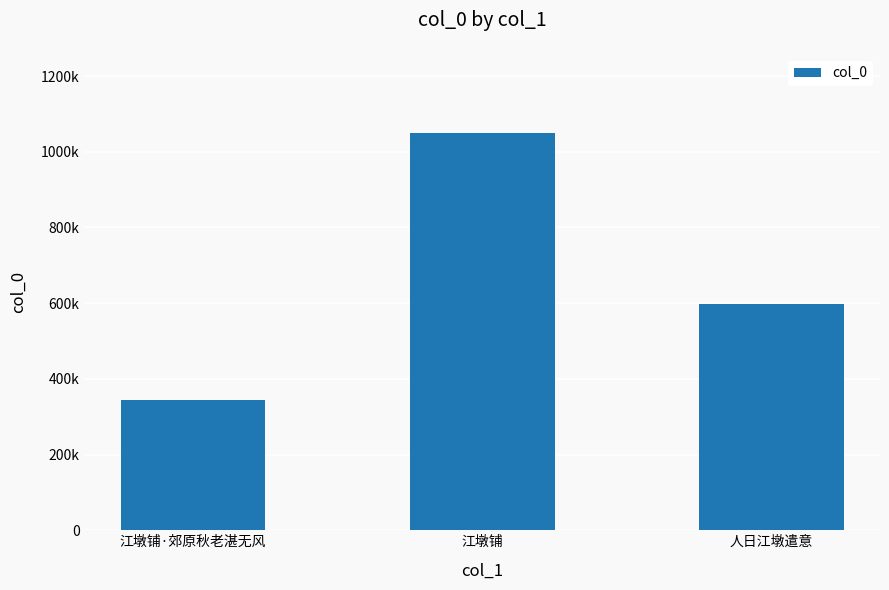

What is the difference between the values at 江墩铺·郊原秋老湛无风 and 人日江墩遣意?

253817